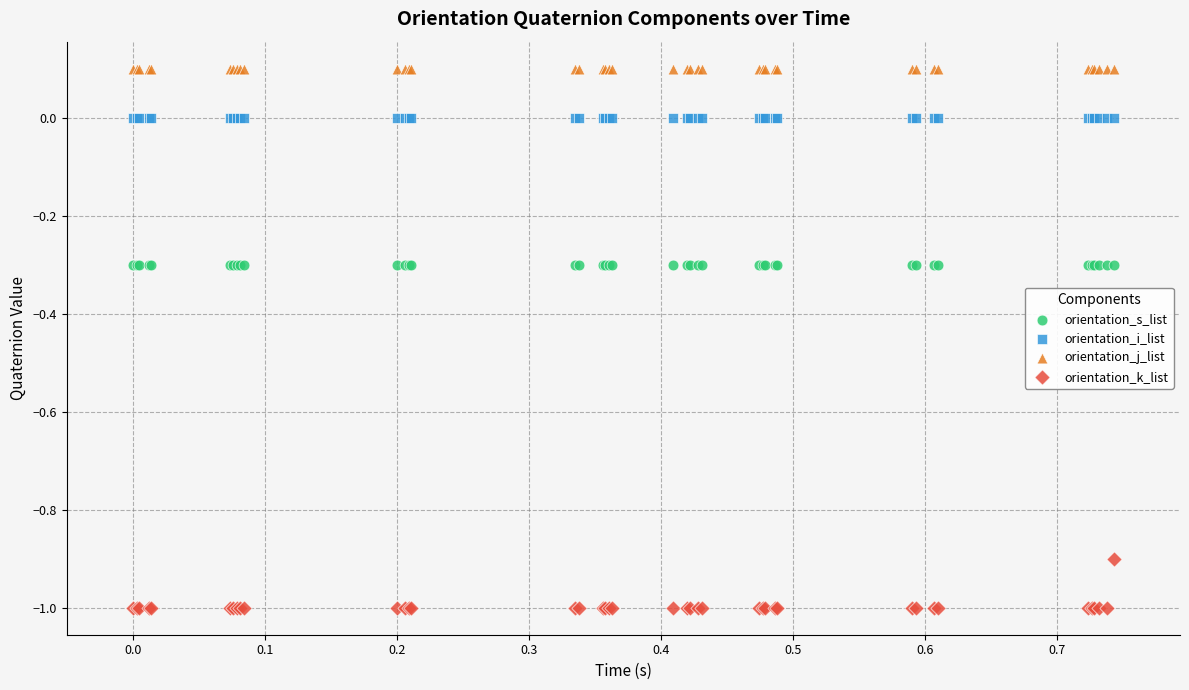

Which series contains the highest Y value?

orientation_j_list